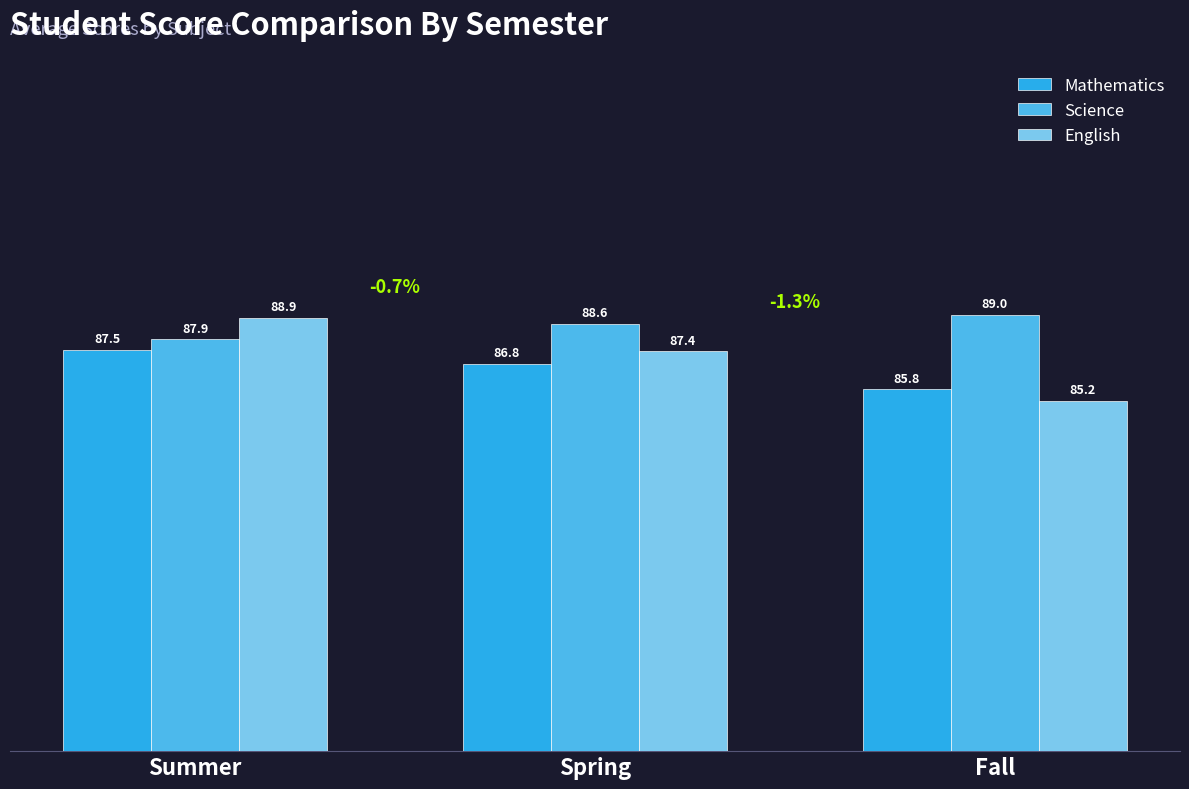

How many values in the English series exceed 87?

2